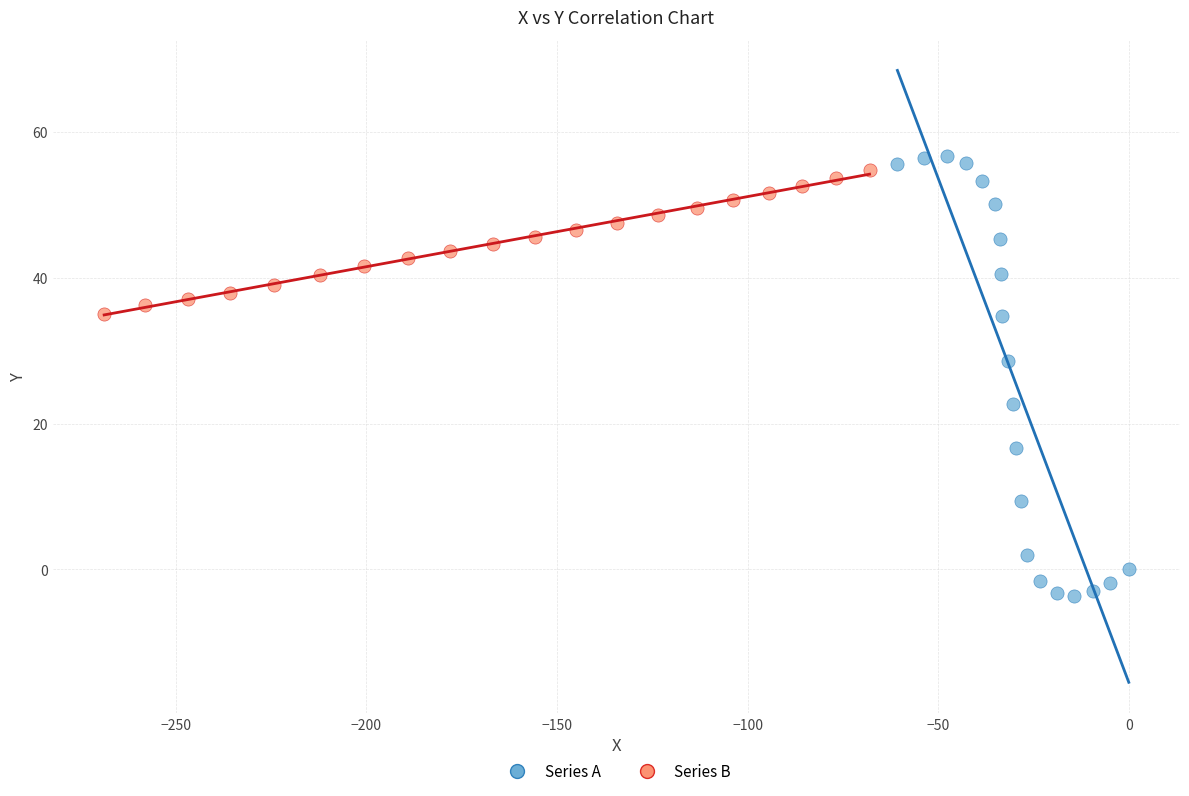

What are all the series names shown in the legend?

Series A, Series B